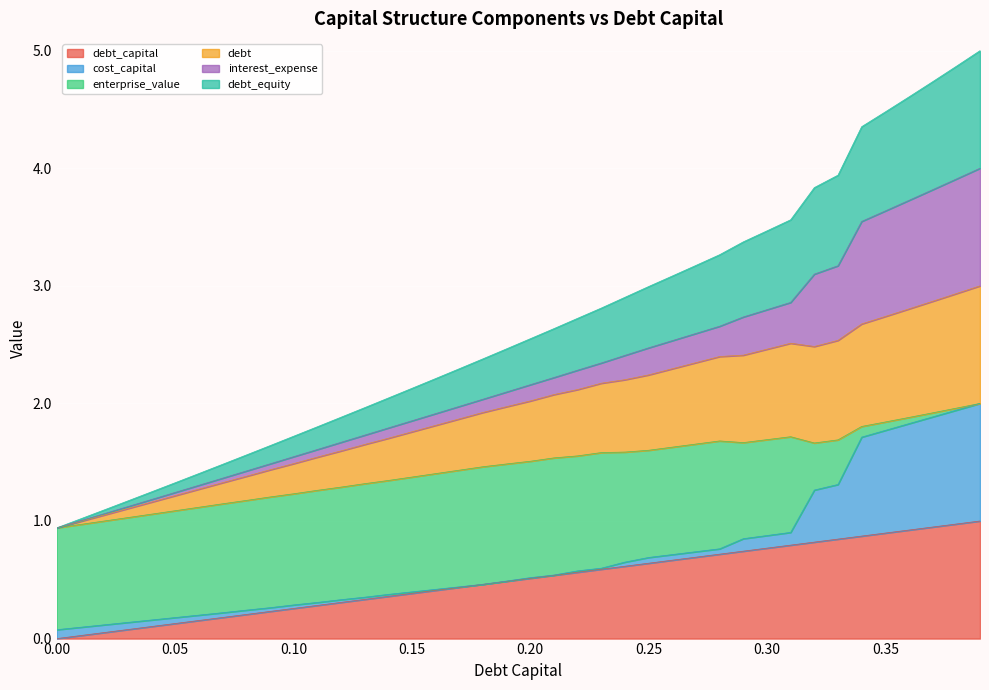

What is the label of the 33rd point from the right?

0.07